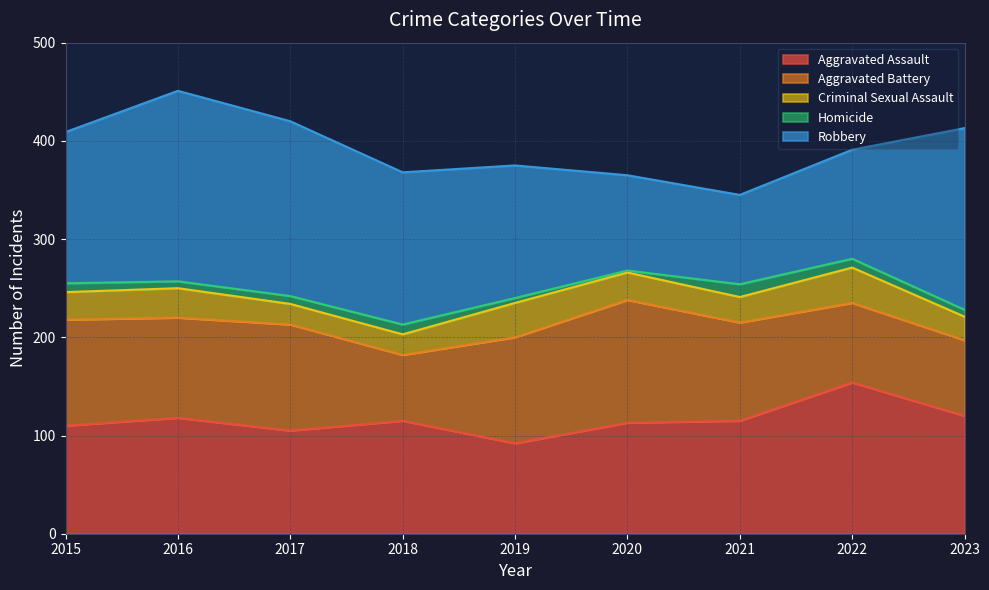

True or false: Aggravated Battery and Criminal Sexual Assault cross at least once.

False